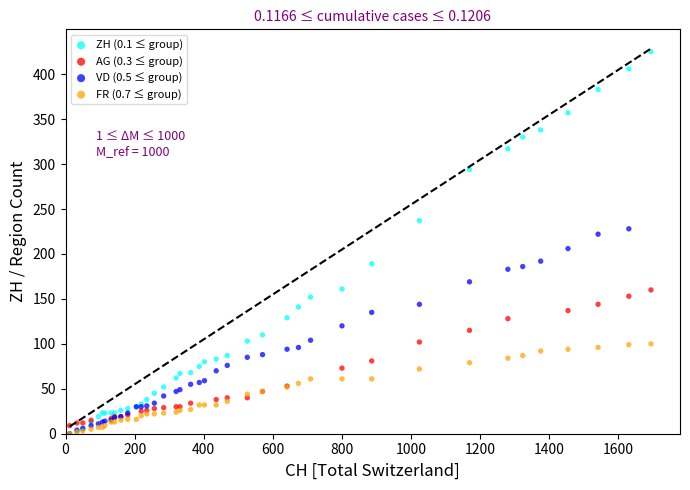

Which series reaches the maximum Y coordinate?

ZH (0.1 ≤ group)